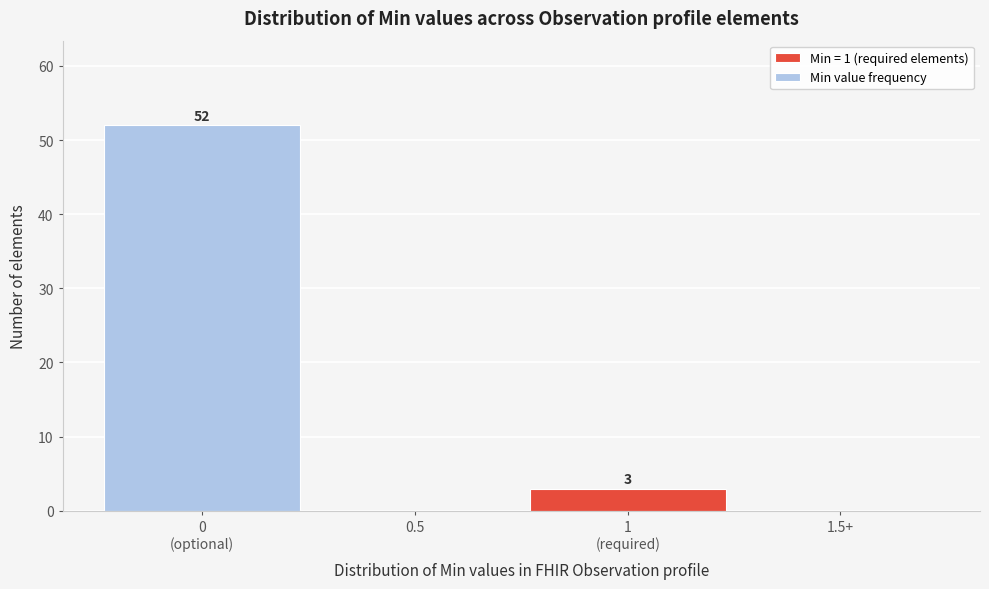

Is it true that the value at 1.5+ is 0?

True